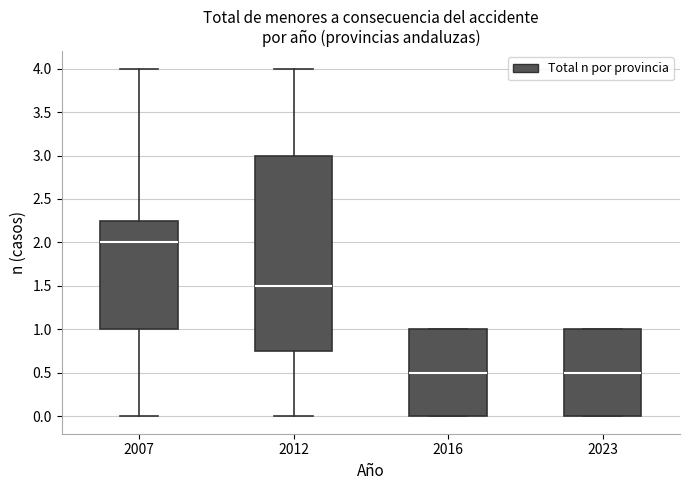

Reading left to right, transcribe this box plot: for each box, give where its median line is, the range the box spans, and where its two whiskers end, as read against the y-axis. The values are not printed on the chart, so give them approximately, as read against the axis.

2007: median 2.00, box 1.00 to 2.25, whiskers 0.00 to 4.00
2012: median 1.50, box 0.75 to 3.00, whiskers 0.00 to 4.00
2016: median 0.50, box 0.00 to 1.00, whiskers 0.00 to 1.00
2023: median 0.50, box 0.00 to 1.00, whiskers 0.00 to 1.00